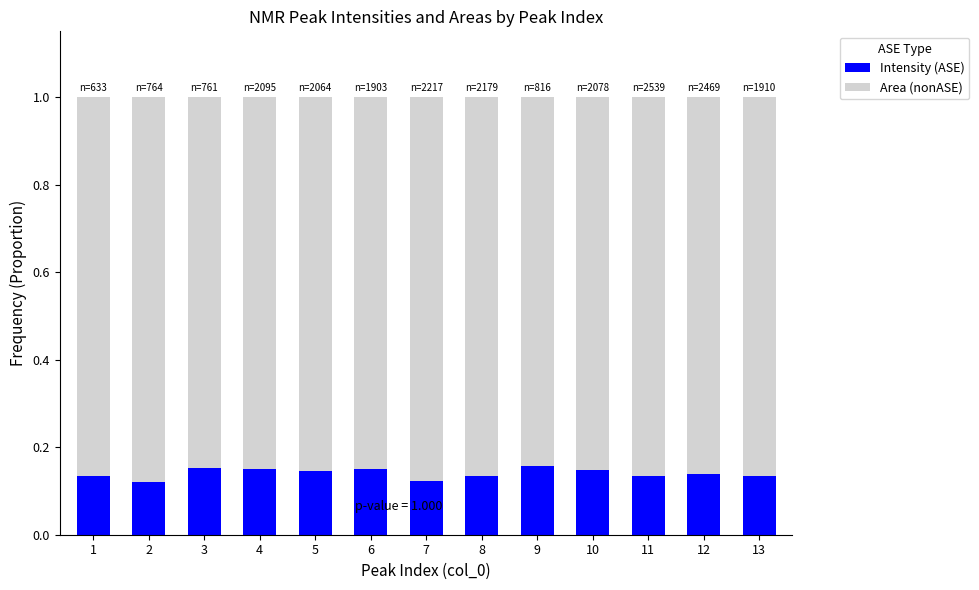

Does the chart contain any negative values?

No